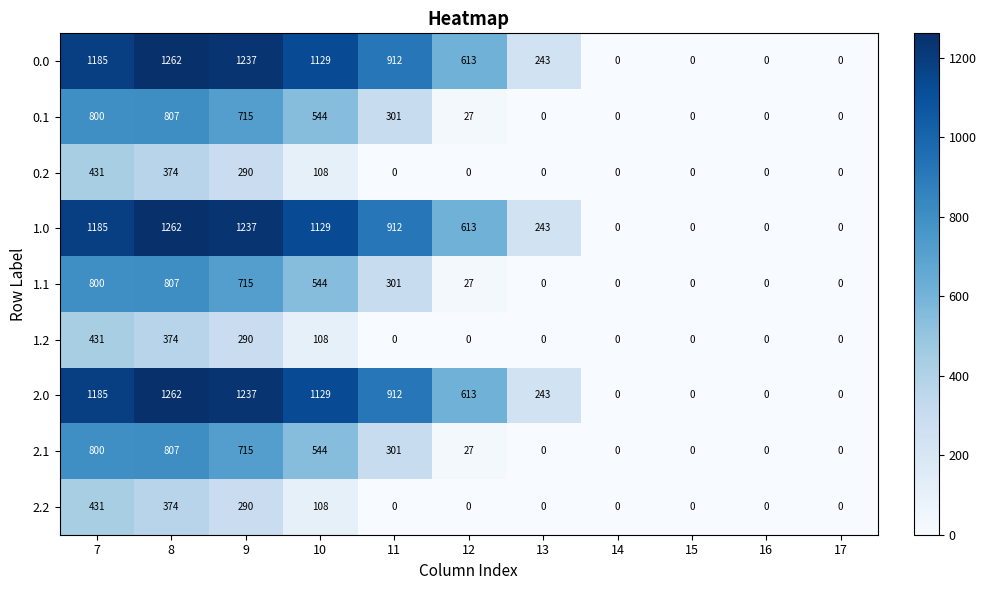

How many positive values does the 0.1 series have?

6